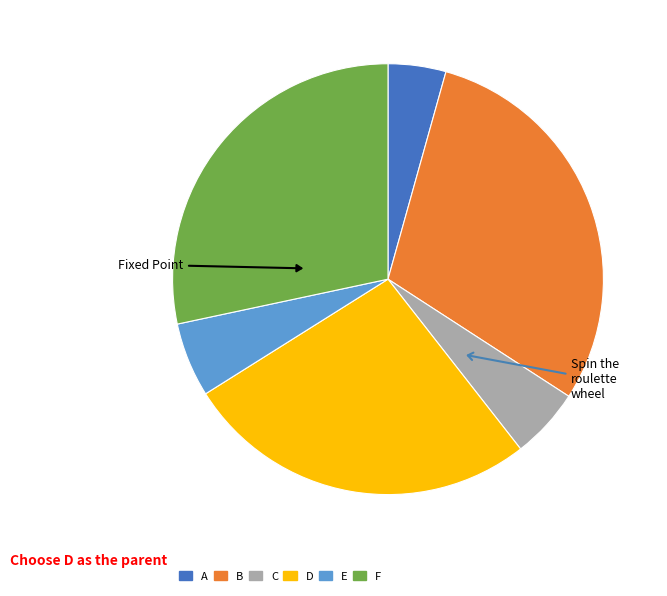

Does any single category account for the majority?

No